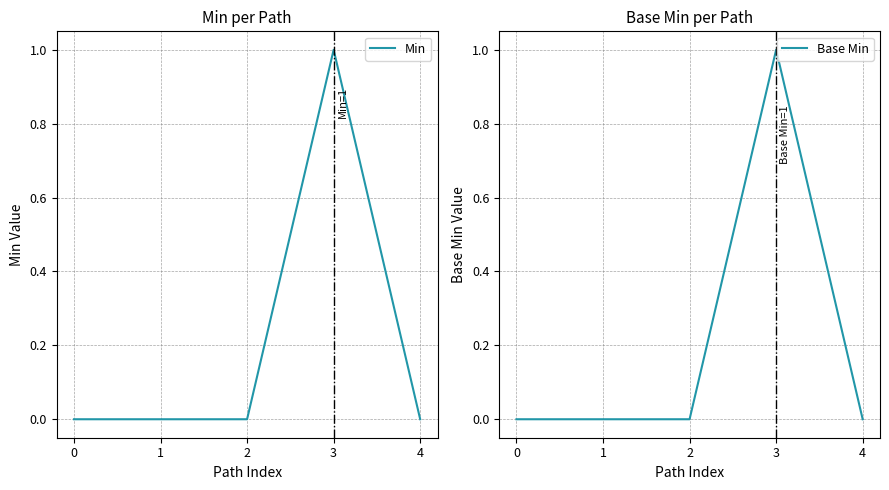

Where is the first local maximum for Min?

3